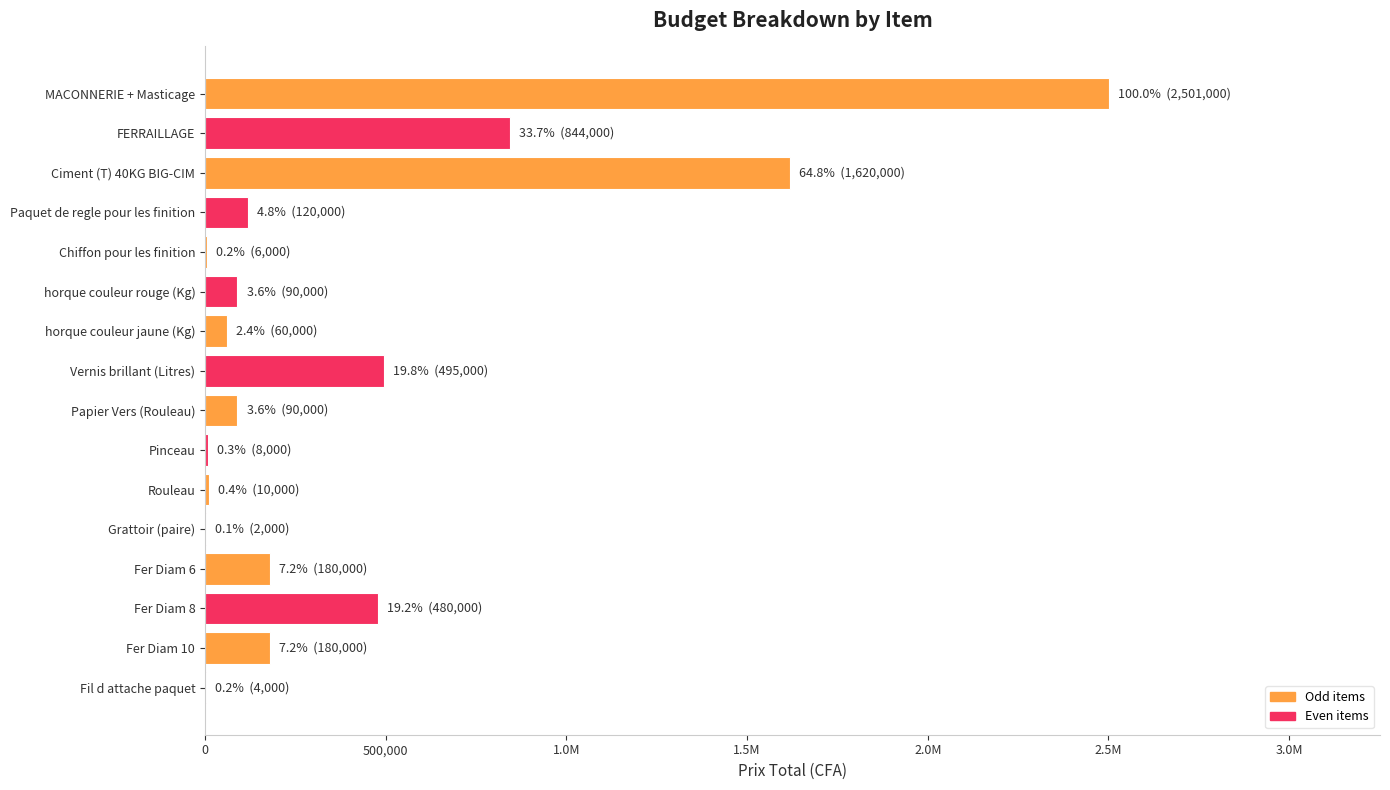

Are the bars horizontal?

Yes